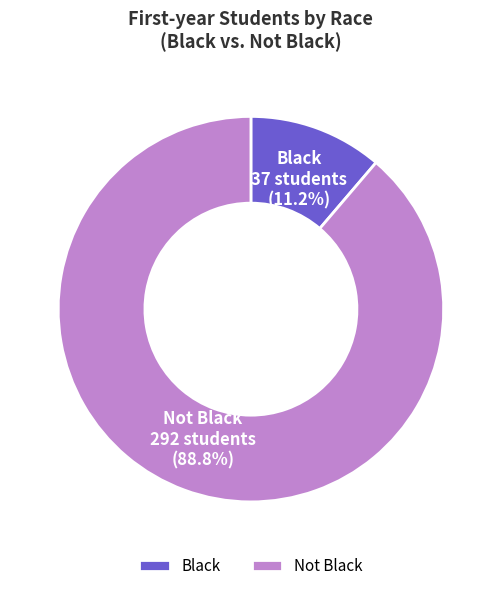

True or false: Not Black accounts for 97% of the total.

False